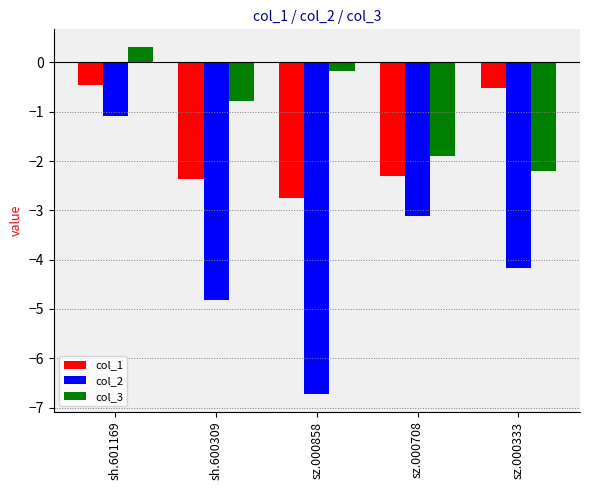

What is the maximum value for col_3?

0.3